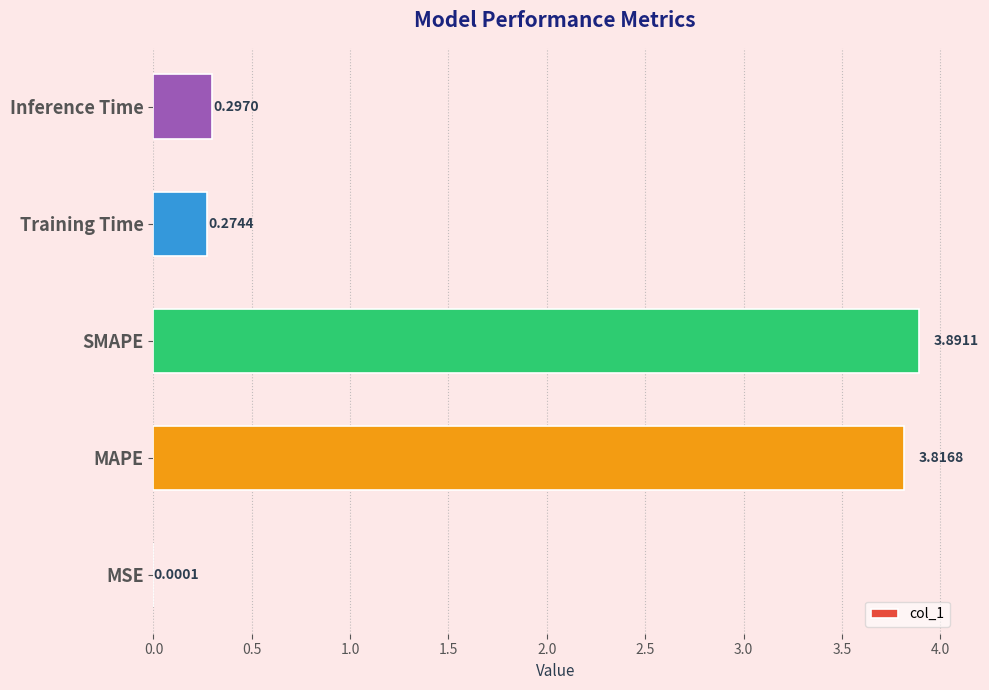

What is the sum of all values?

8.3